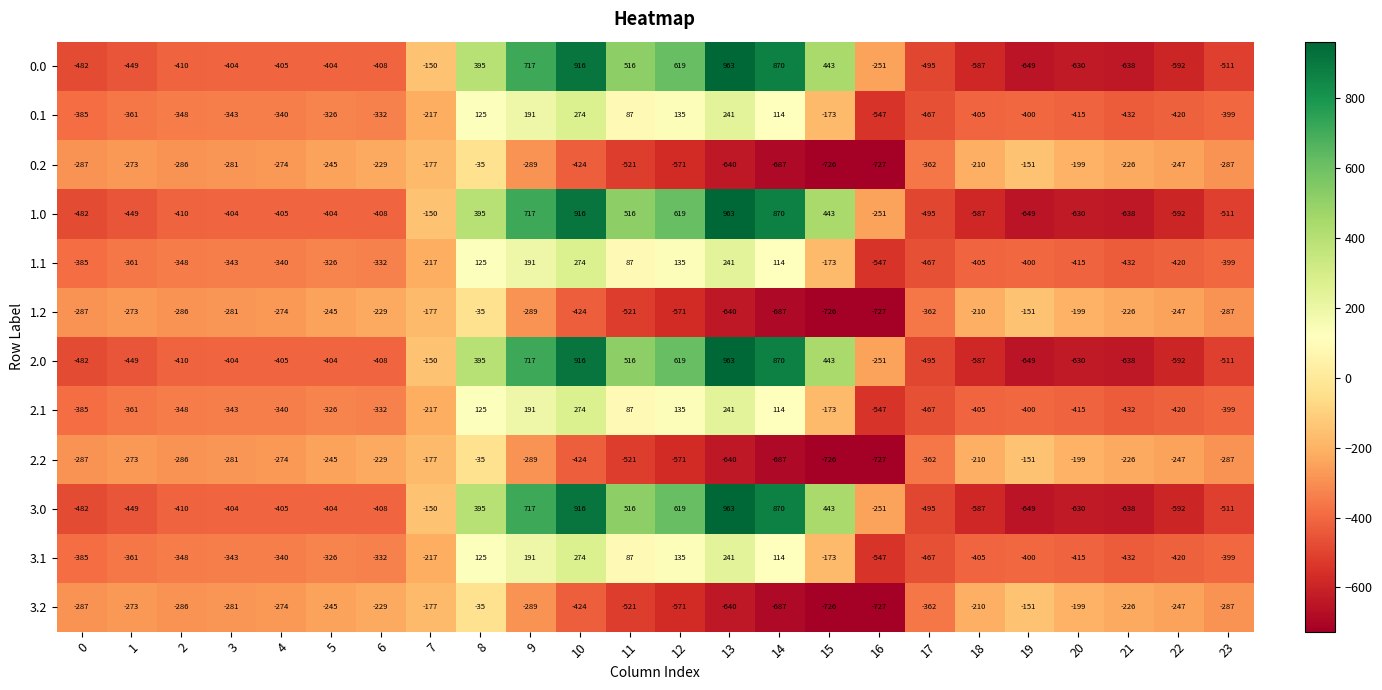

Where does the 3.0 series first go above -404?

7